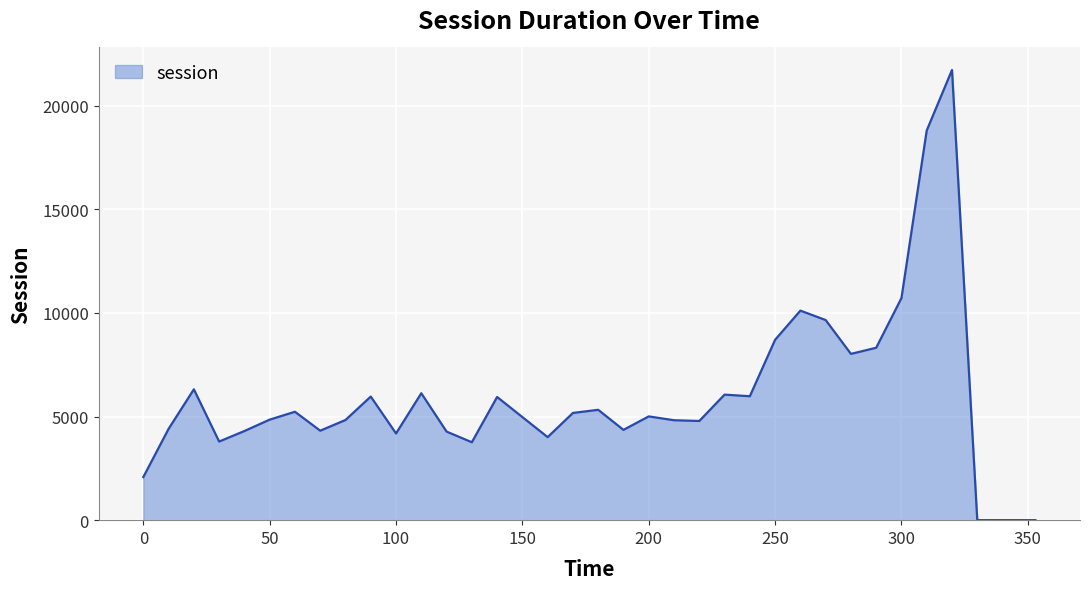

What is the greatest value displayed?

21722.0